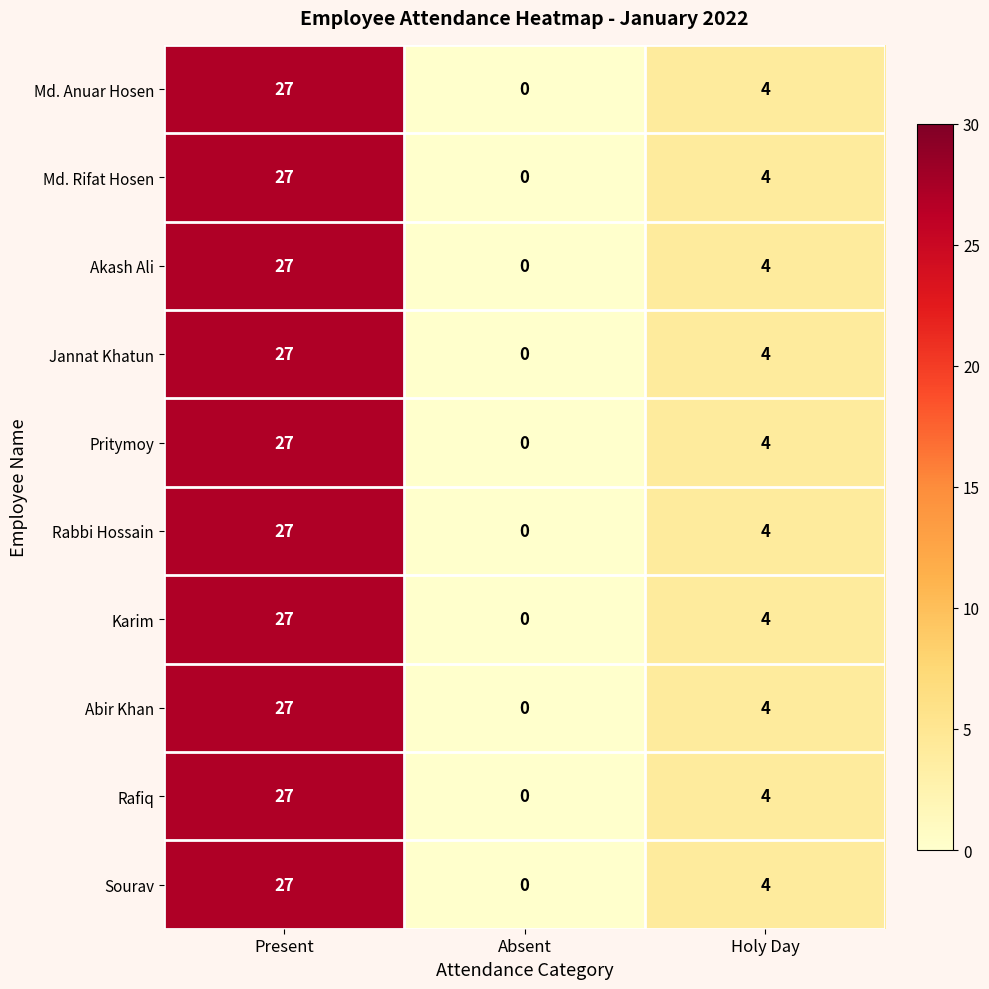

How many positive values does the Sourav series have?

2